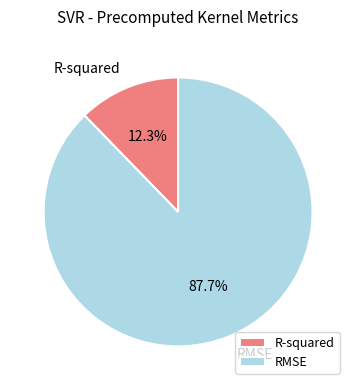

What is the total percentage of RMSE and R-squared?

100.0%